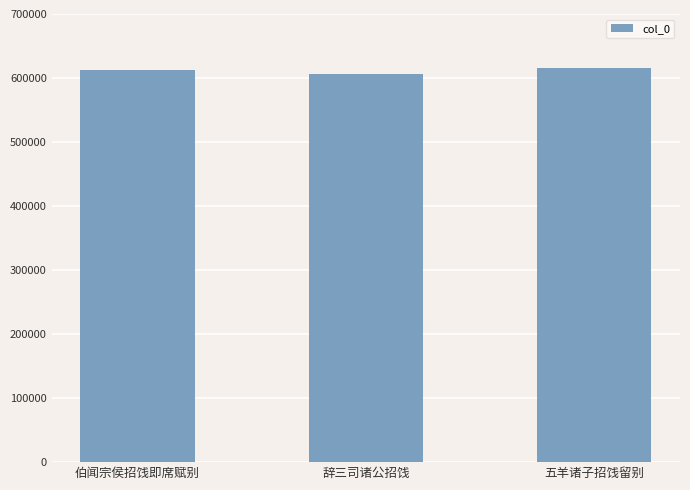

Read the value at 五羊诸子招饯留别, to the nearest 50.

615900